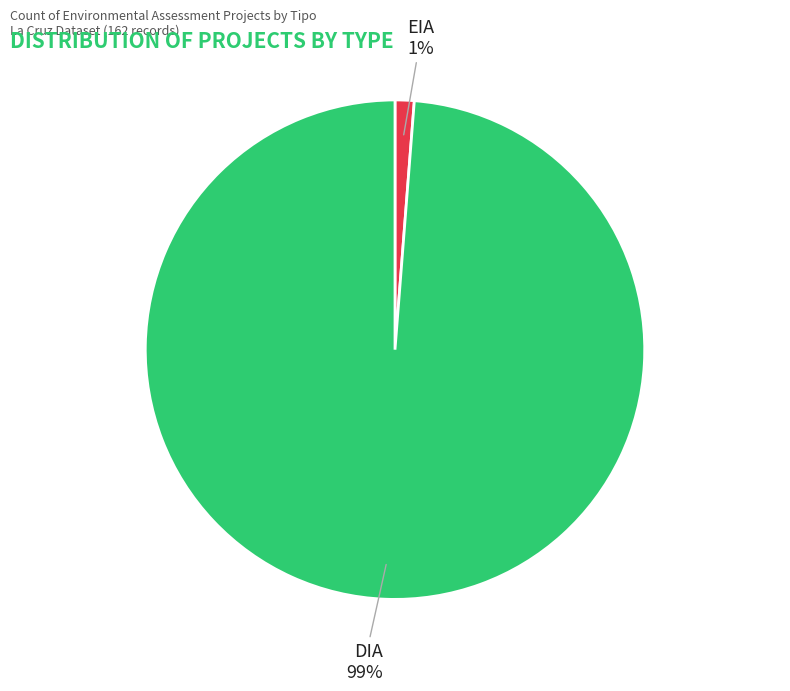

True or false: EIA accounts for 11% of the total.

False